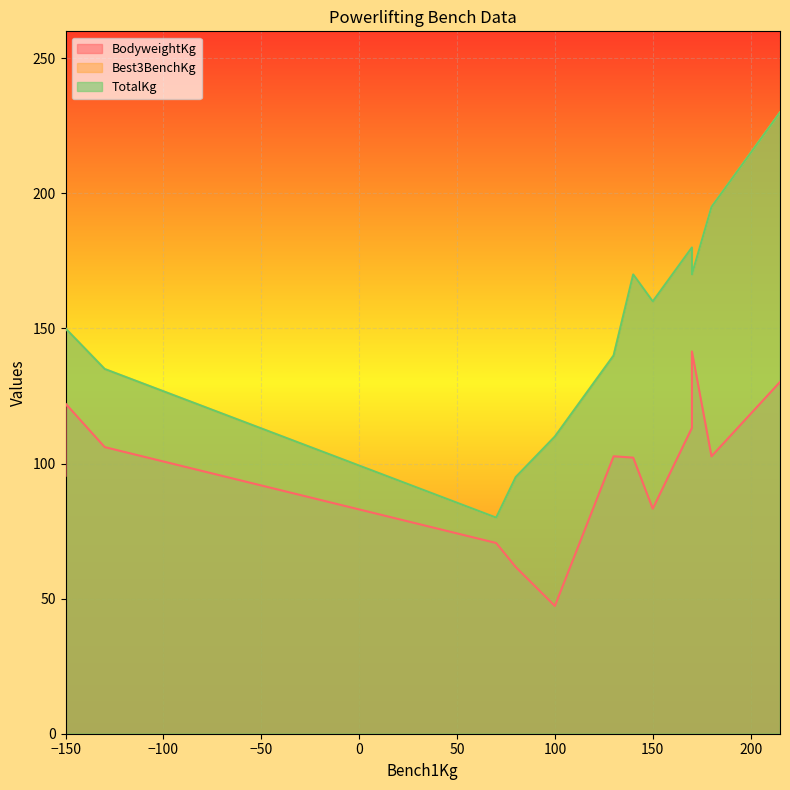

What is the label of the 9th point from the left?

170